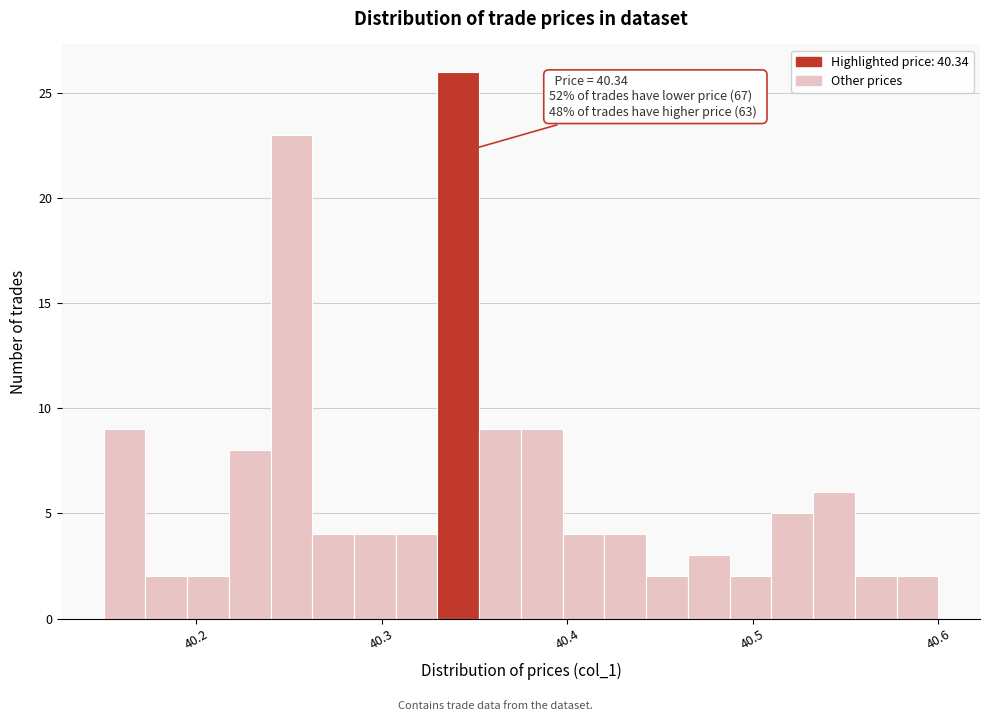

Read against the x-axis, roughly where is the centre of the tallest bar?

40.34